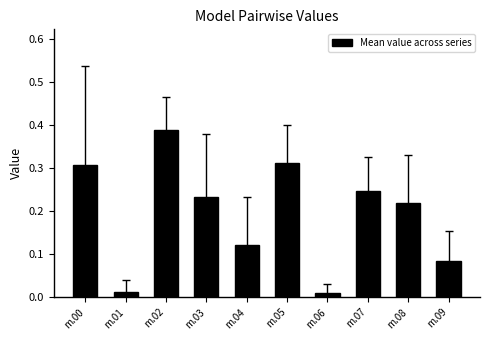

Count the number of categories in the chart.

10